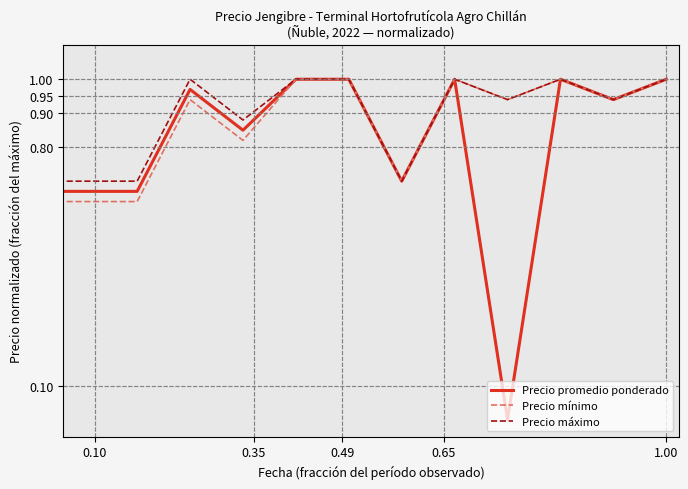

Which series has the largest range (max minus min)?

Precio promedio ponderado